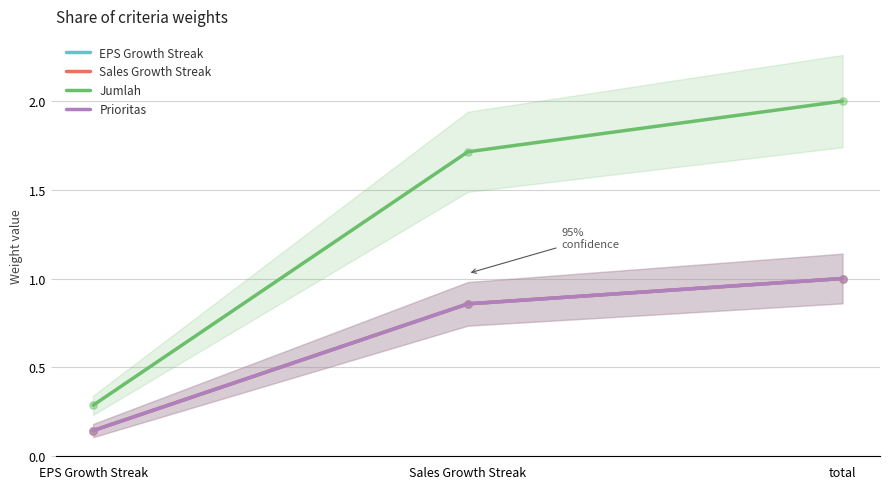

Is the value of Sales Growth Streak at EPS Growth Streak greater than the value of Jumlah at total?

No